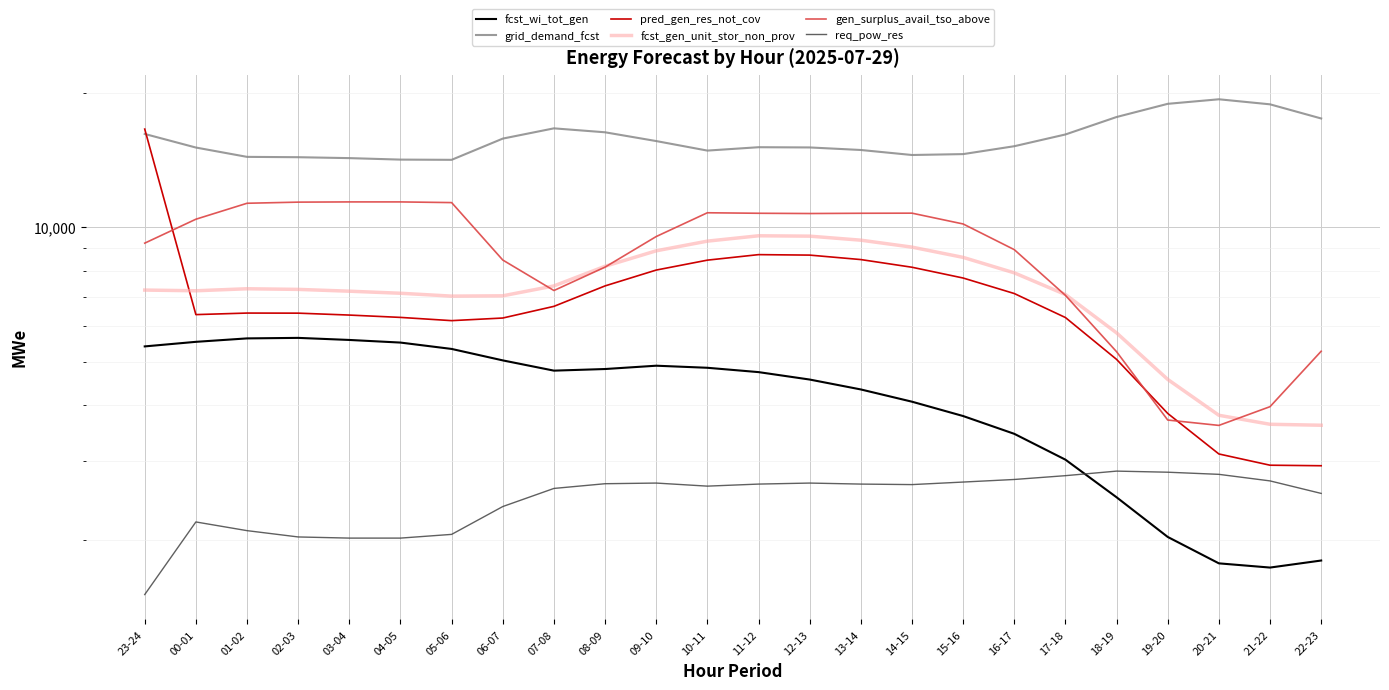

Does the chart display data point markers on the line(s)?

No